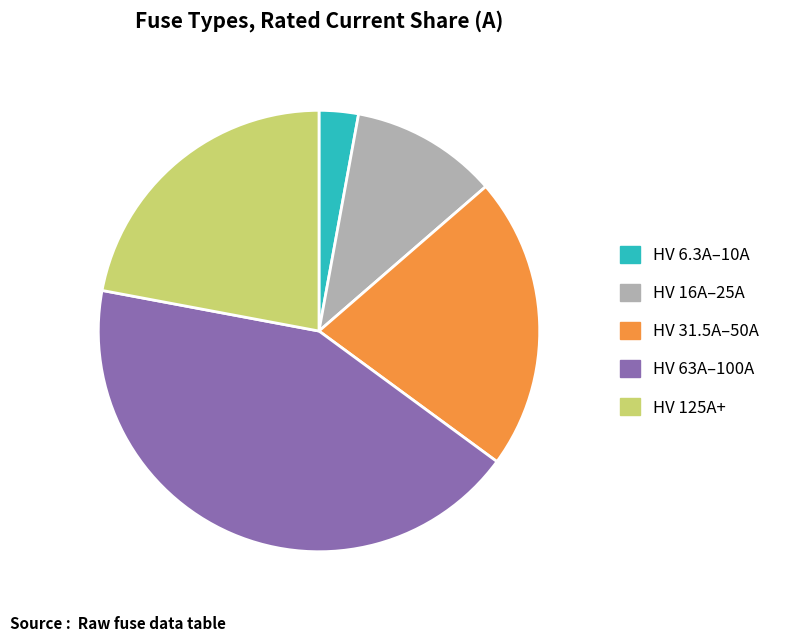

What is the smallest slice in the pie chart?

HV 6.3A–10A